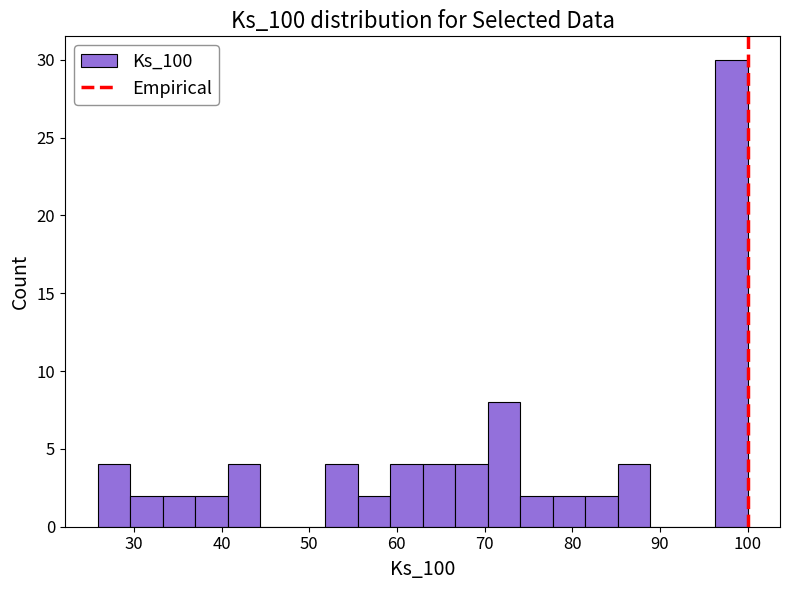

Read against the x-axis, roughly where is the centre of the tallest bar?

98